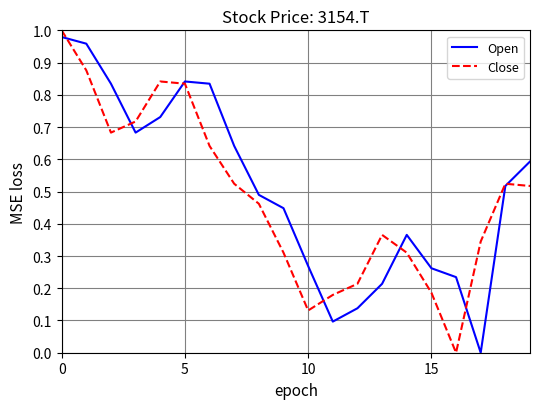

How many series are shown in this chart?

2